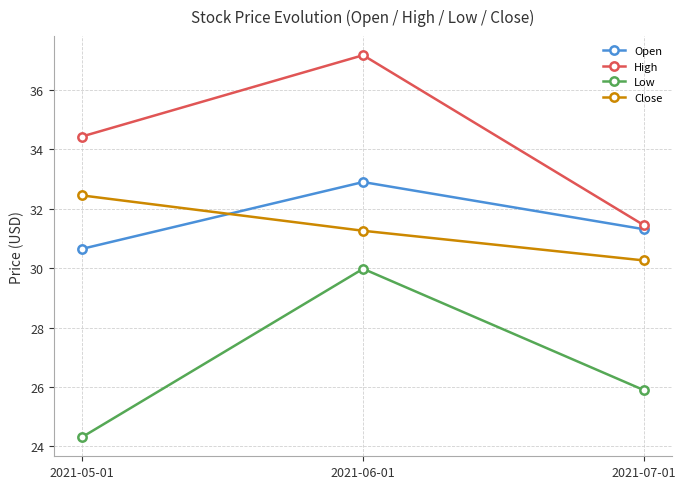

Is the value of High at 2021-05-01 greater than the value of Close at 2021-07-01?

Yes